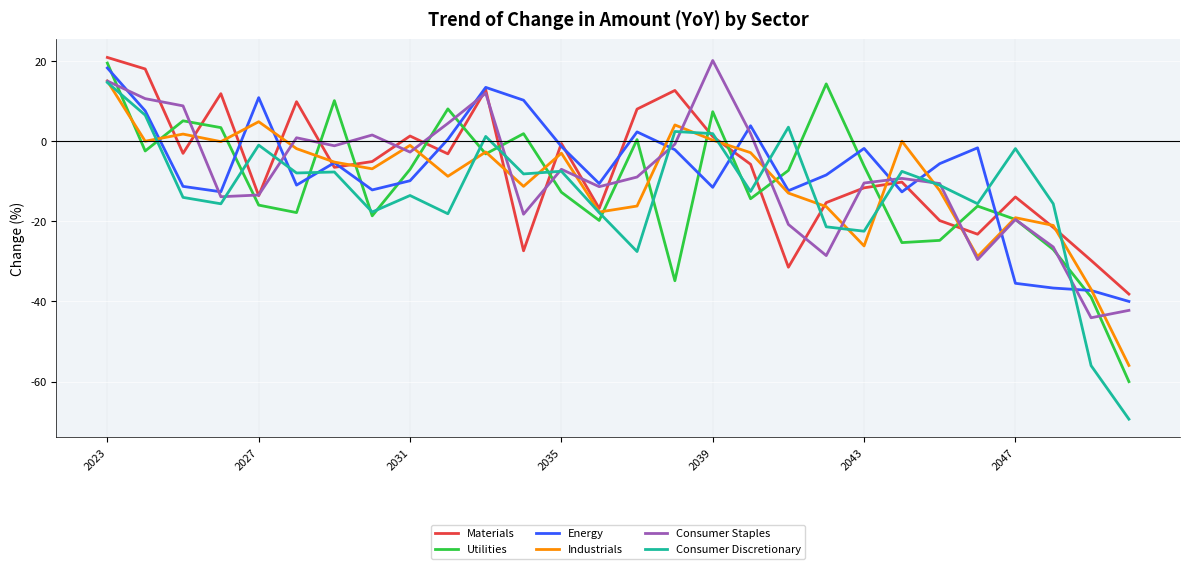

How many values in the Consumer Discretionary series are below -10?

15